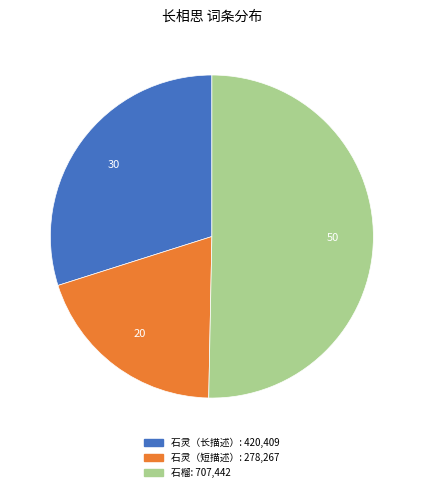

Count the number of slices in the pie.

3